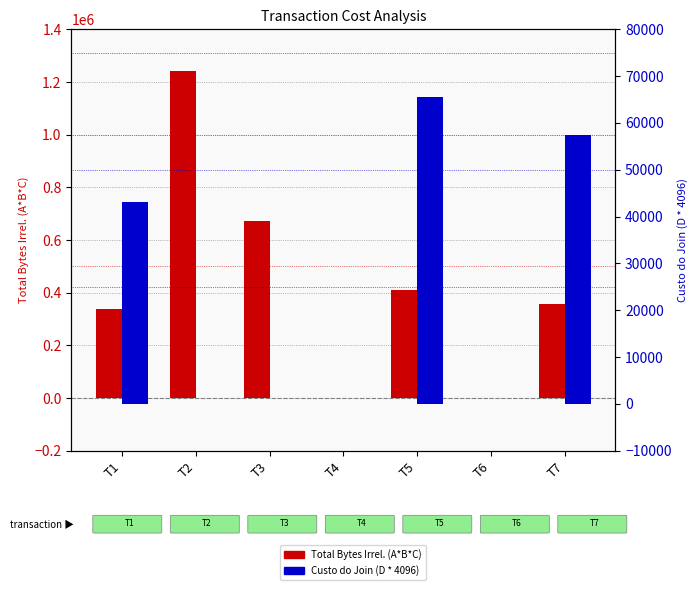

Does the chart contain any negative values?

No